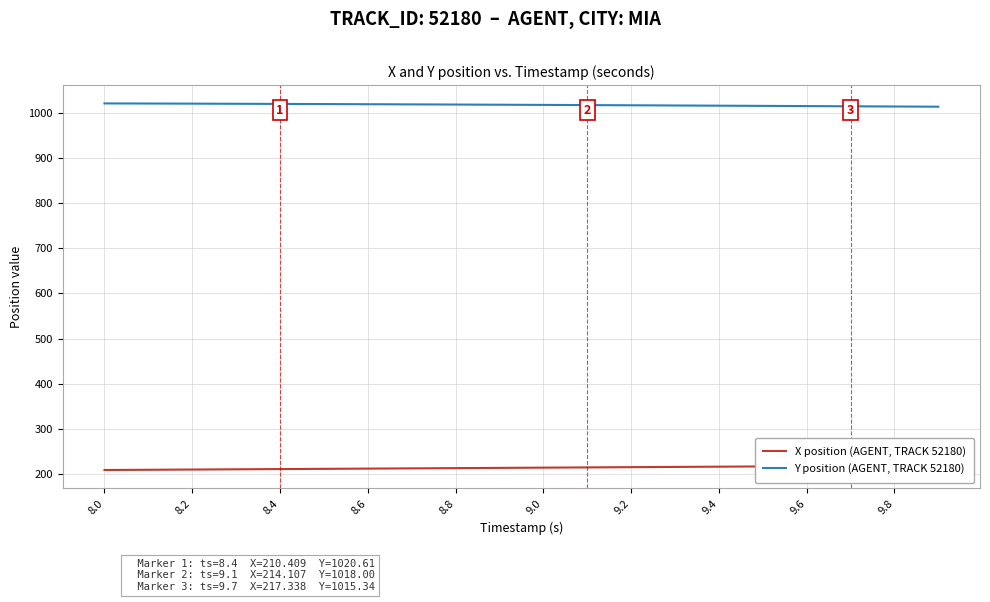

True or false: Y position (AGENT, TRACK 52180) has more than 0 interior local peaks.

False